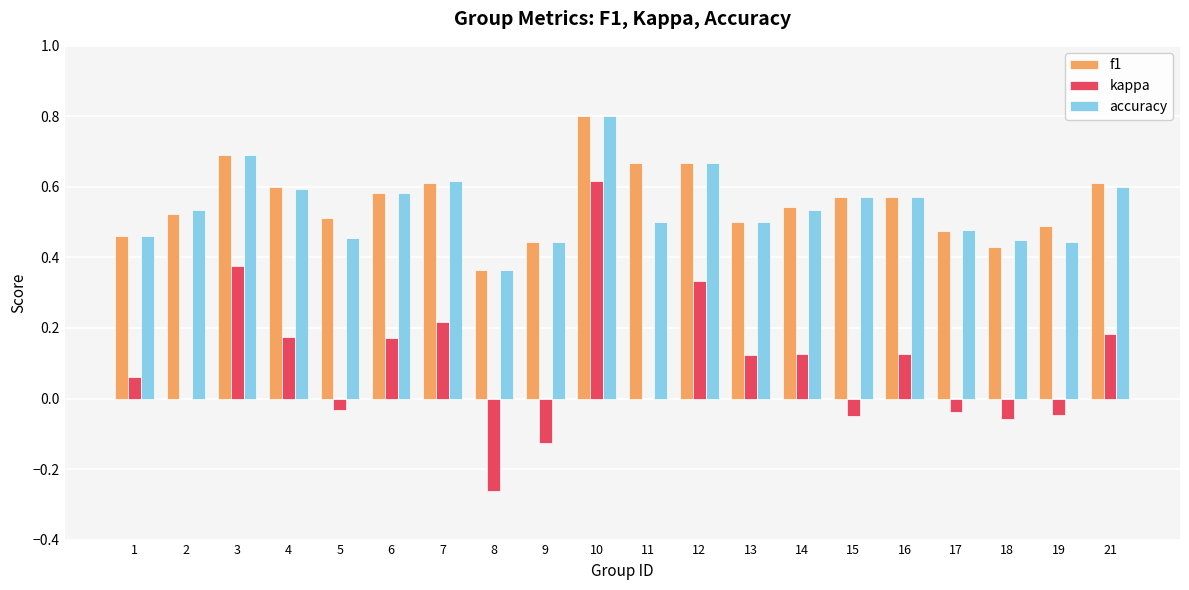

Count the number of categories in the chart.

20